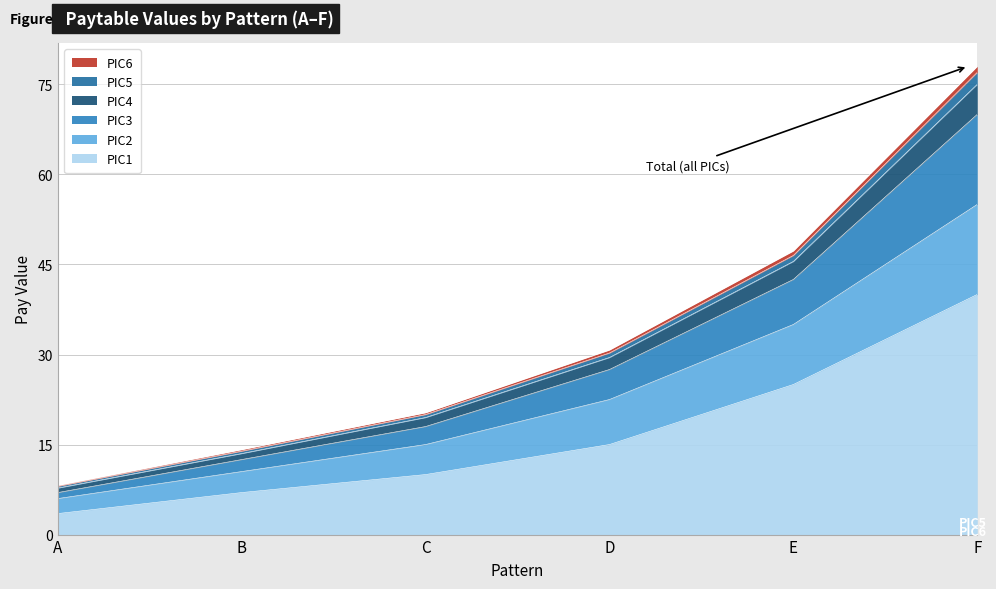

True or false: PIC4 has more than 1 interior local peaks.

False